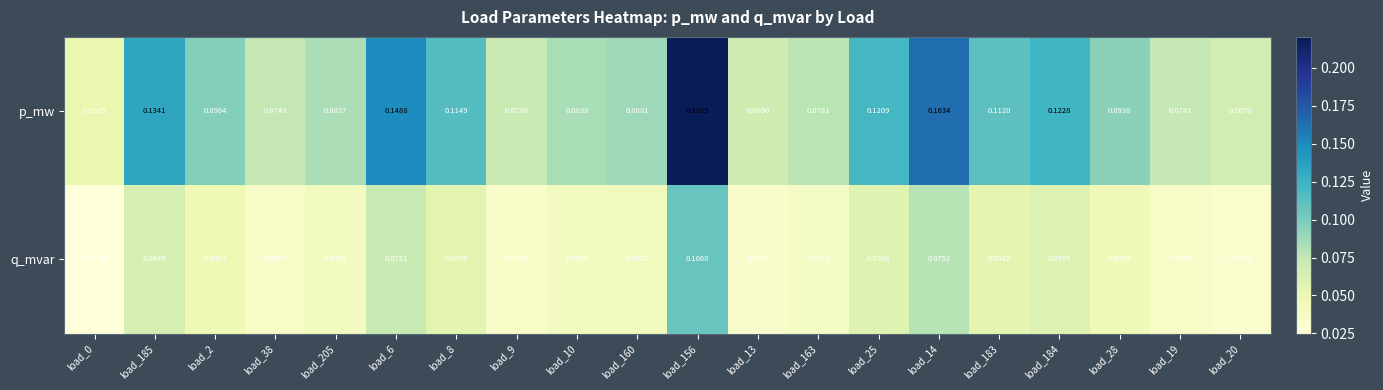

Is the value of p_mw at load_163 greater than the value of q_mvar at load_28?

Yes